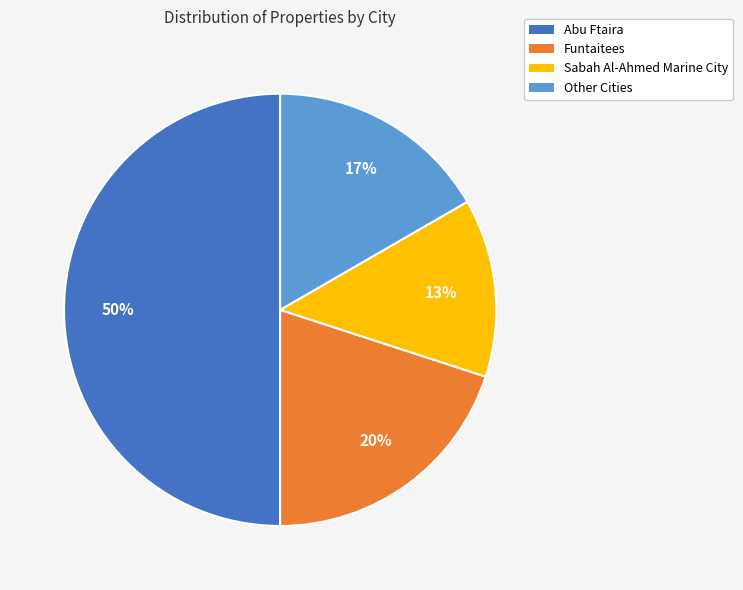

To the nearest percent, what is the difference between the Funtaitees and Abu Ftaira slice percentages?

30%